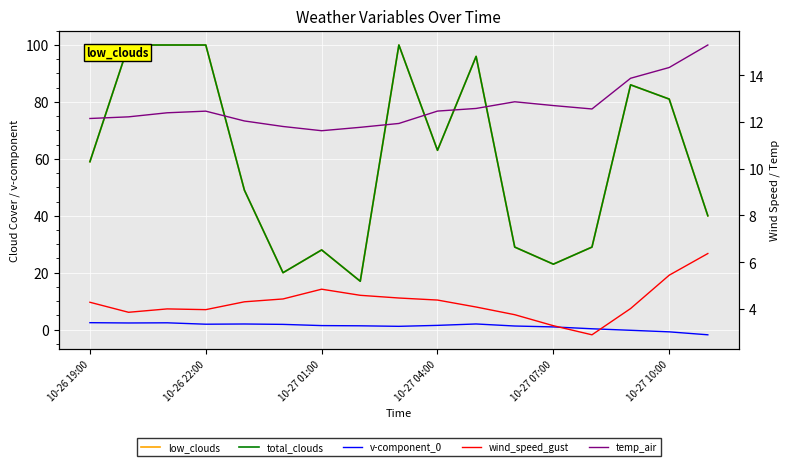

True or false: v-component_0 and low_clouds intersect in this chart.

False